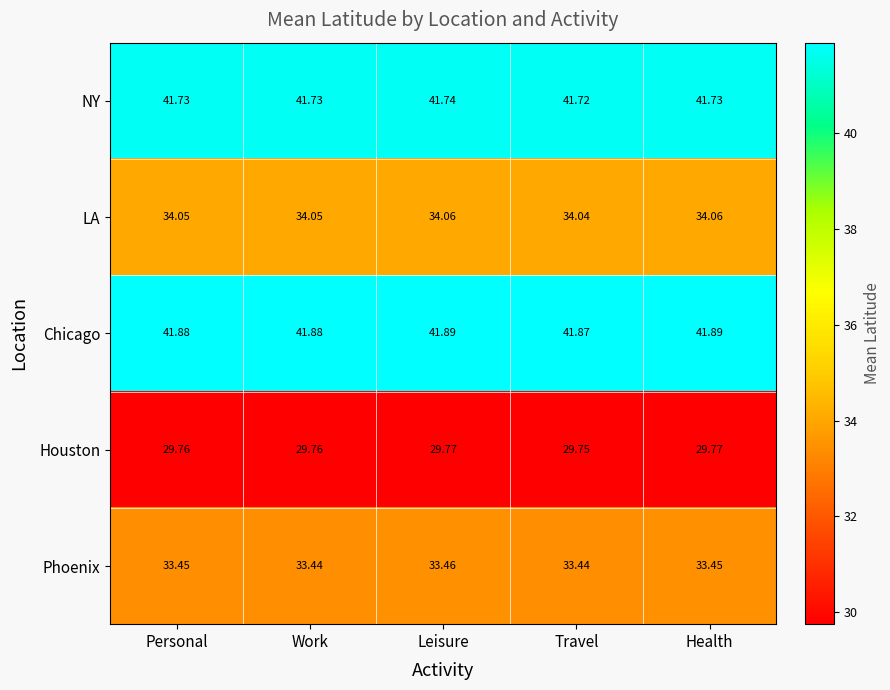

What is the smallest value displayed?

29.8